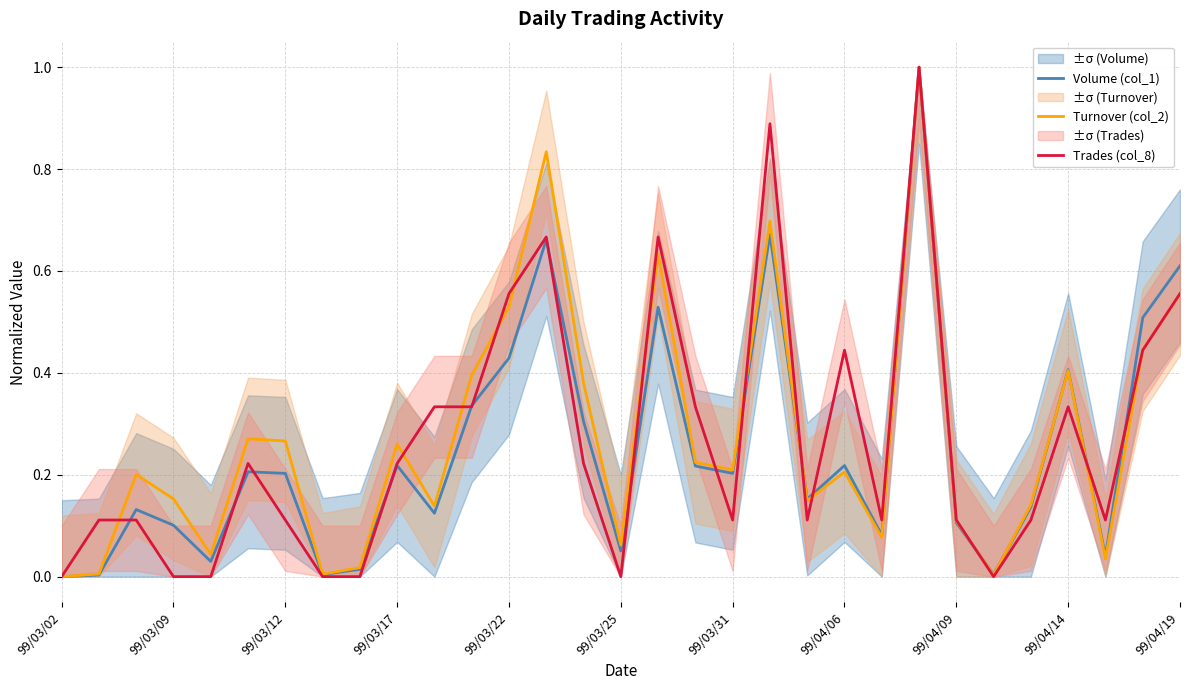

Rank the series by their average value, from lowest to highest.

Volume (col_1), Trades (col_8), Turnover (col_2)